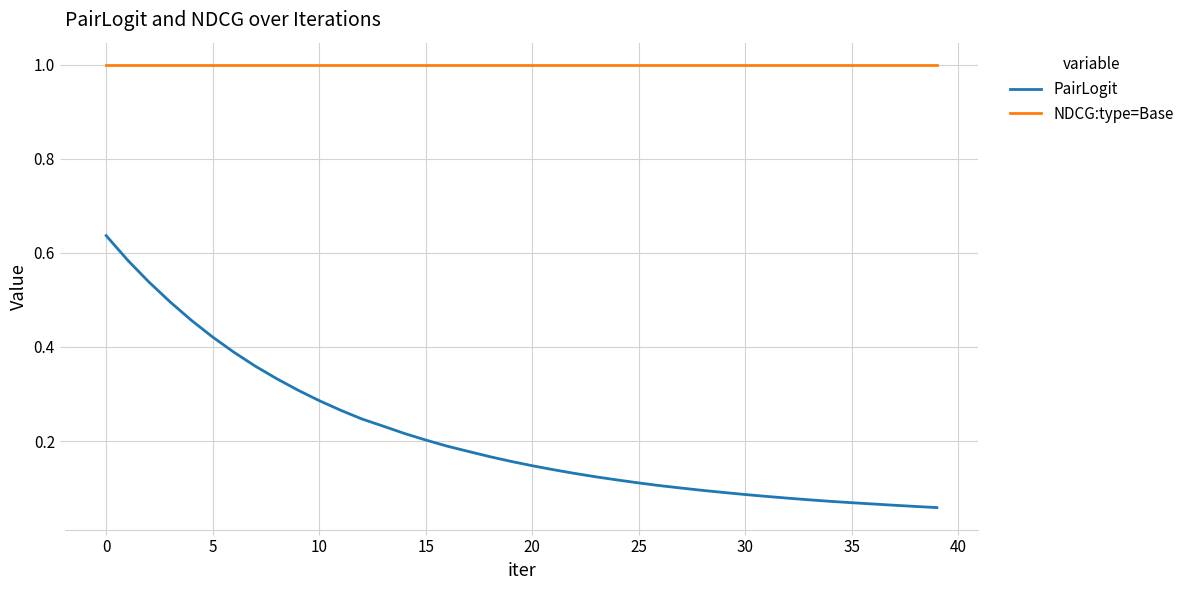

True or false: PairLogit and NDCG:type=Base cross at least once.

False